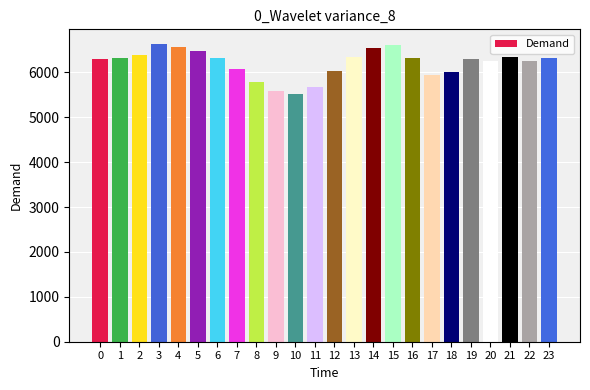

How many data points does each series have?

24